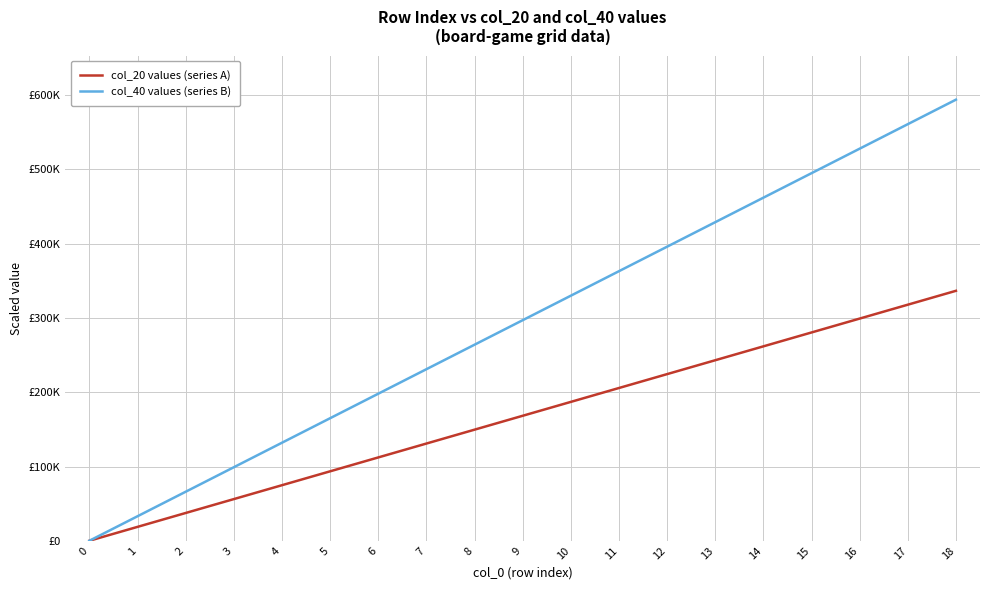

Which series has the largest total across all categories?

col_40 values (series B)